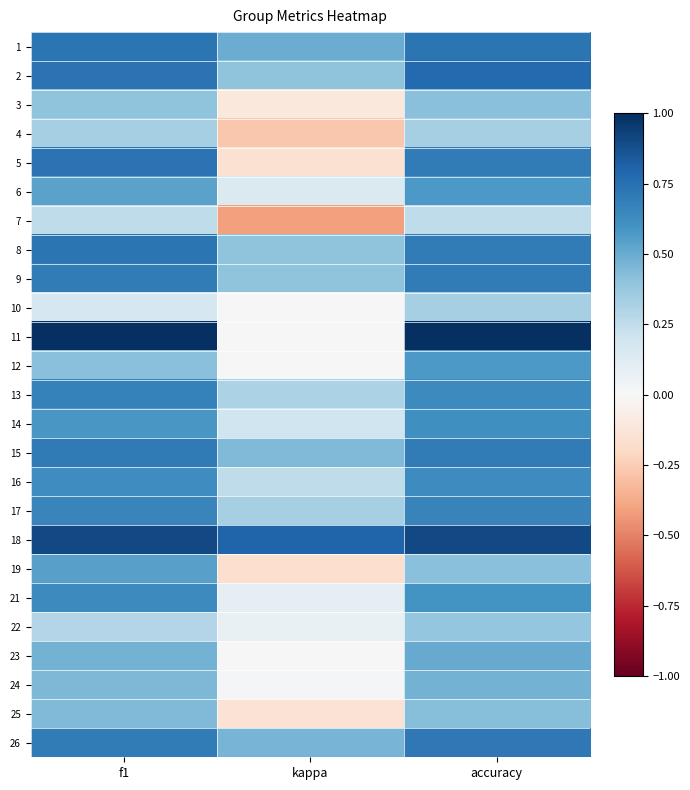

Between kappa and f1, which is larger?

f1